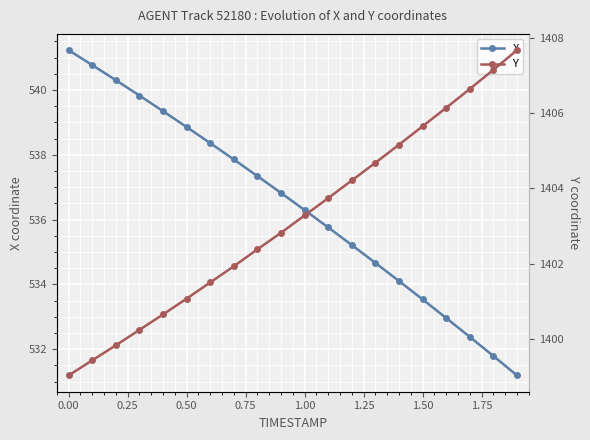

True or false: X has more than 0 points higher than both neighbors.

False